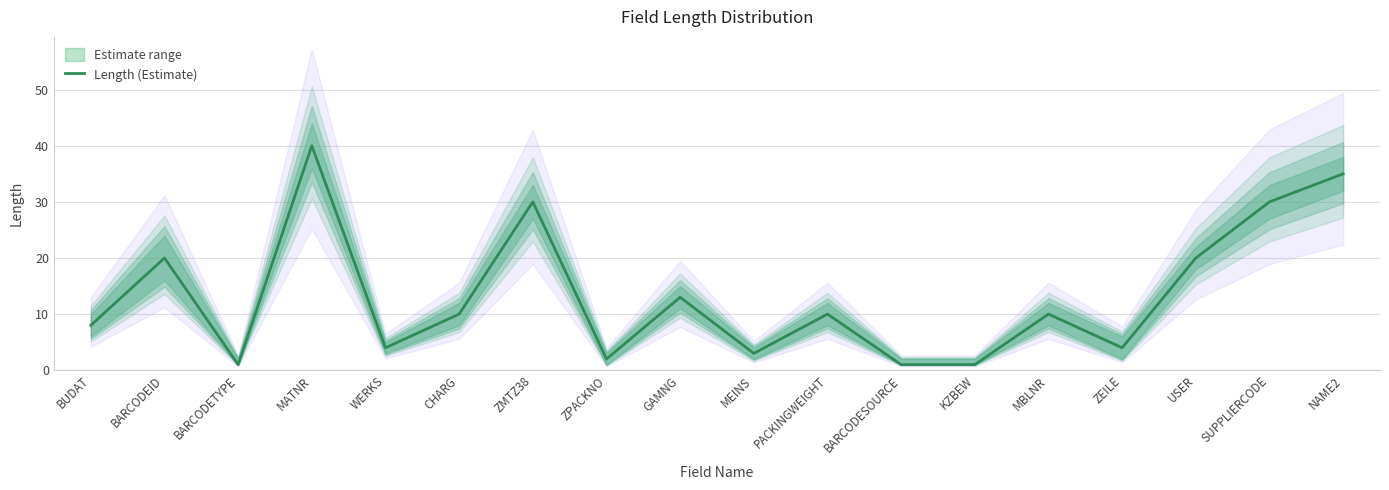

What is the maximum value shown in the chart?

40